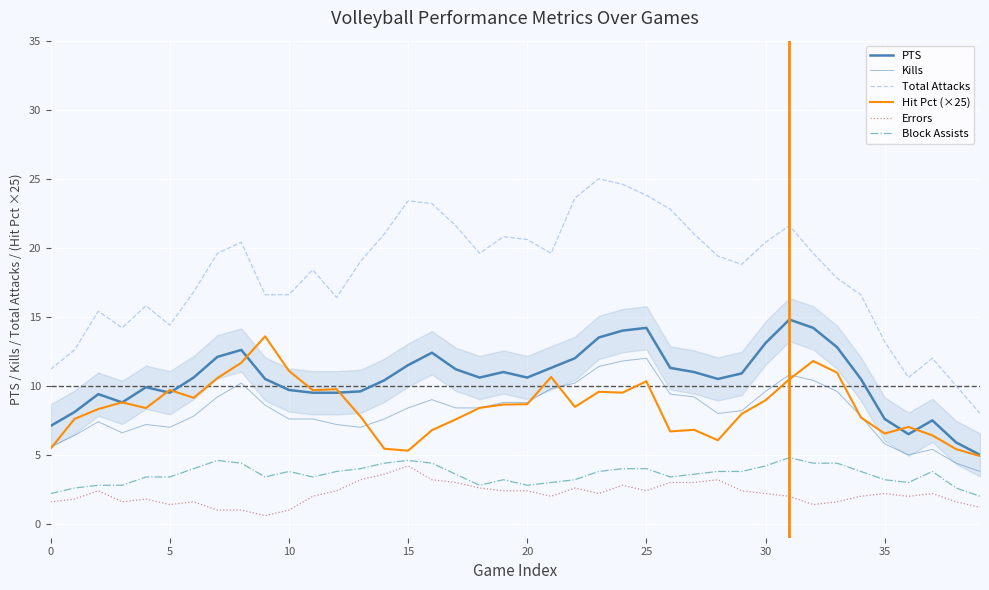

How many lines are shown in the chart?

6